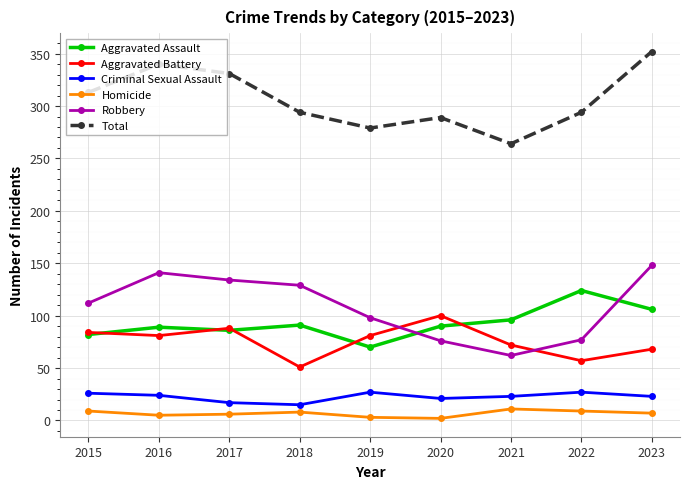

At which category is the sum across all series the highest?

2023